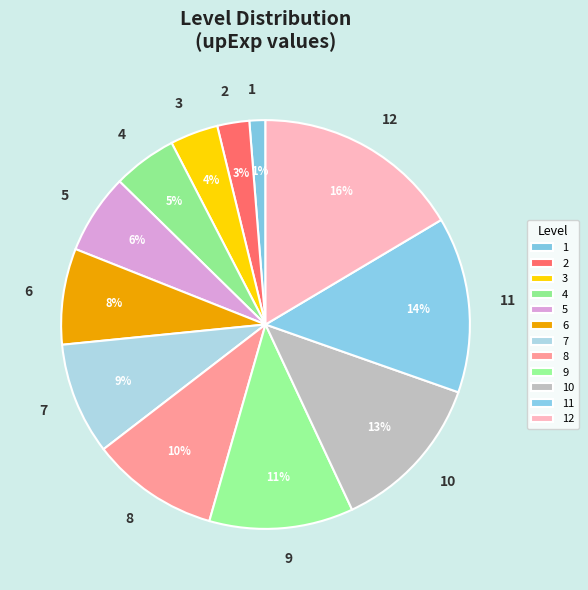

Do 5 and 3 together represent more than half of the pie?

No